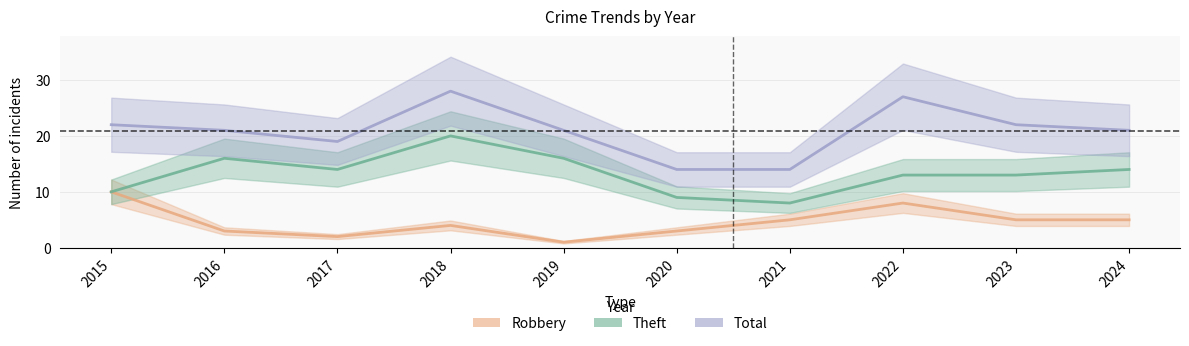

How many lines are shown in the chart?

3